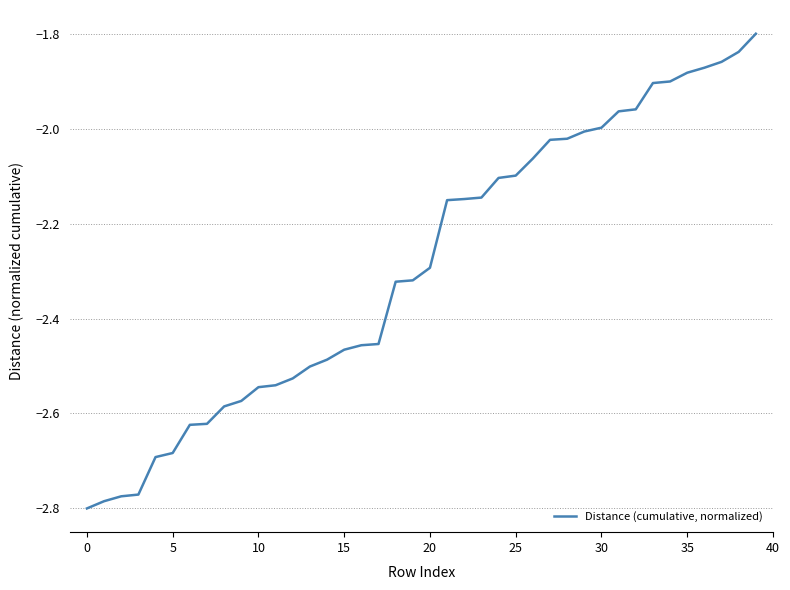

Is this an area chart (filled region under the line)?

No